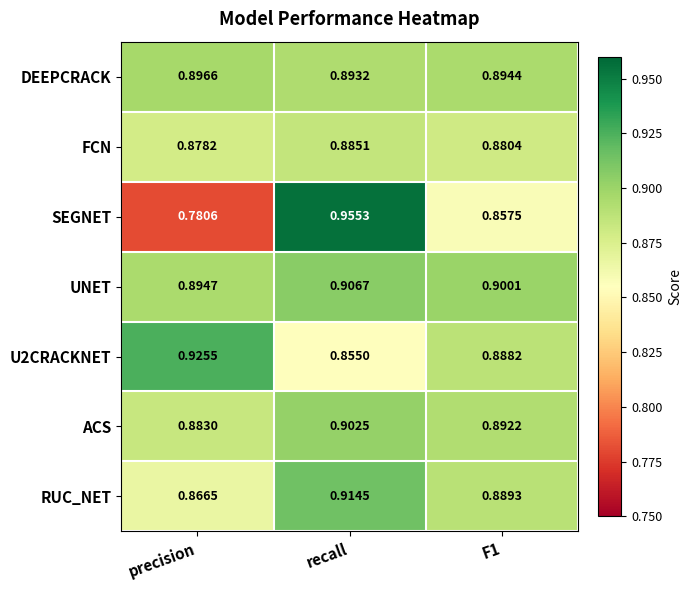

Where is RUC_NET nearest to the value 0?

precision